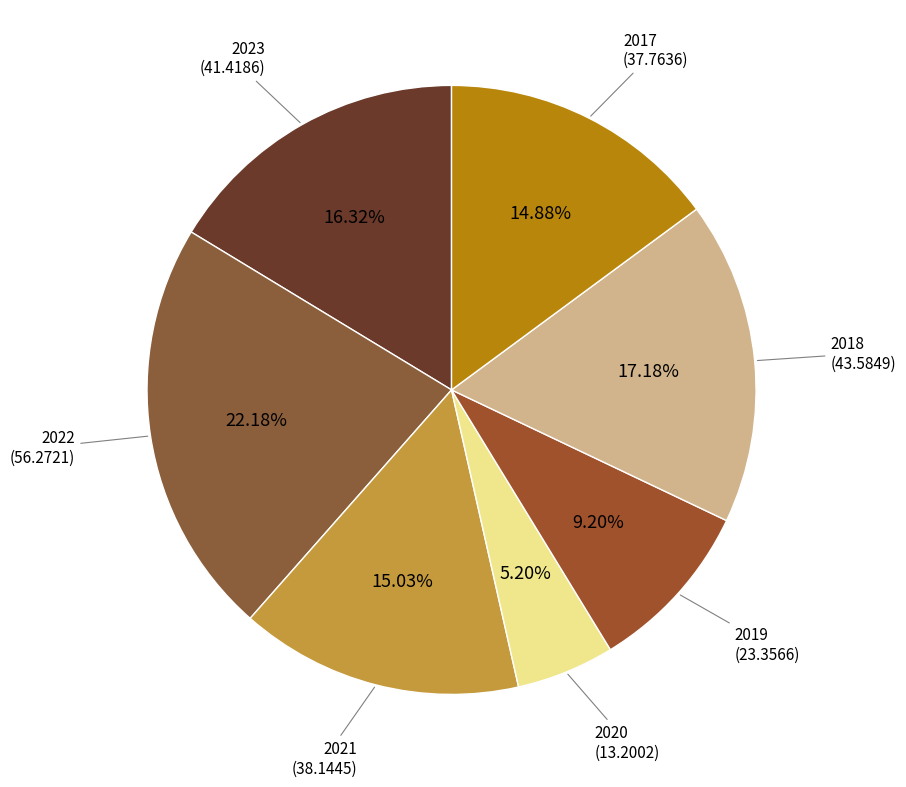

Count the number of slices in the pie.

7